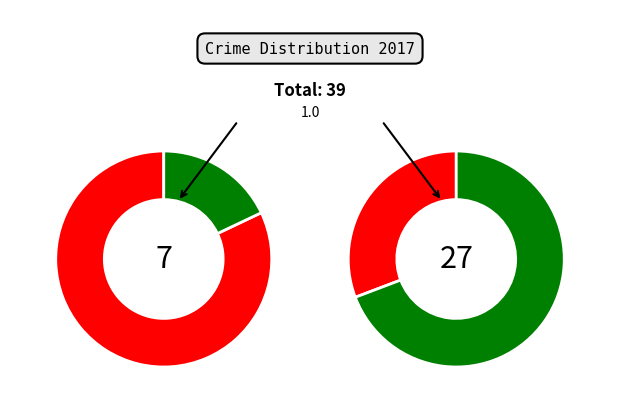

Does Homicide account for over 50% of the chart?

No